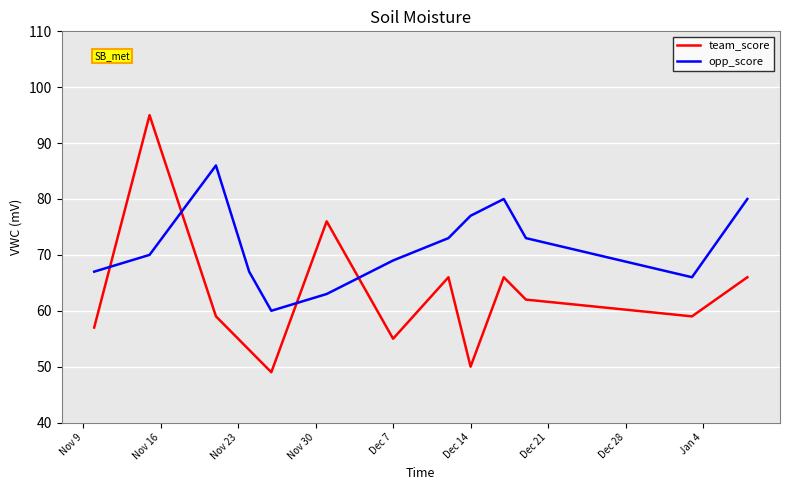

What are all the series names shown in the legend?

team_score, opp_score